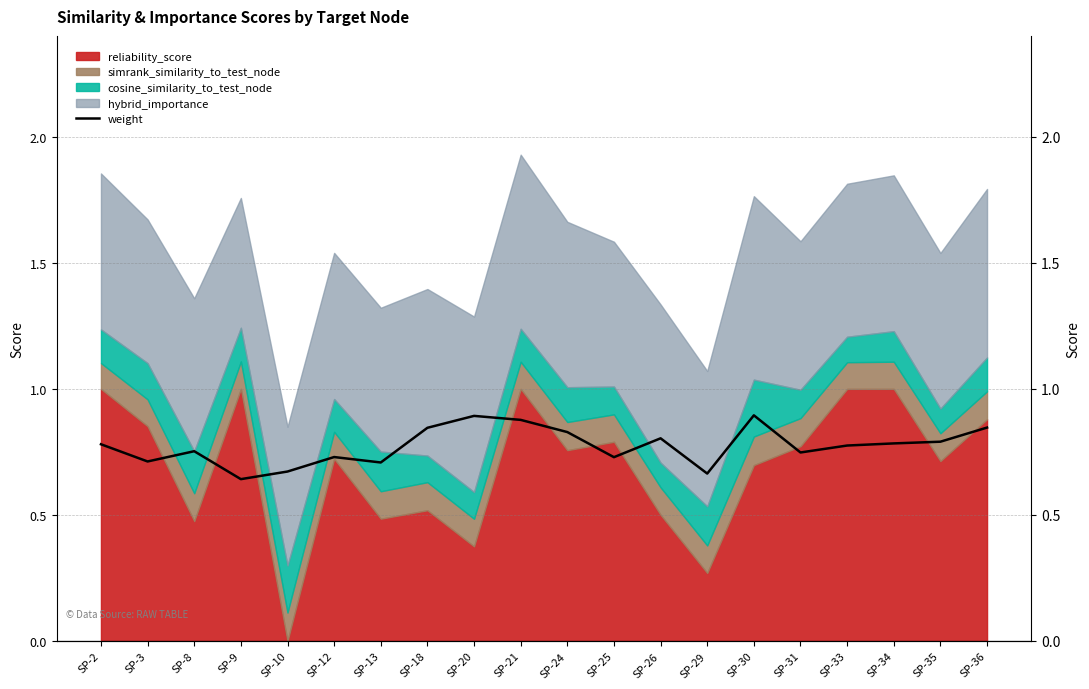

The value at SP-35 is 1.2. True or false?

False